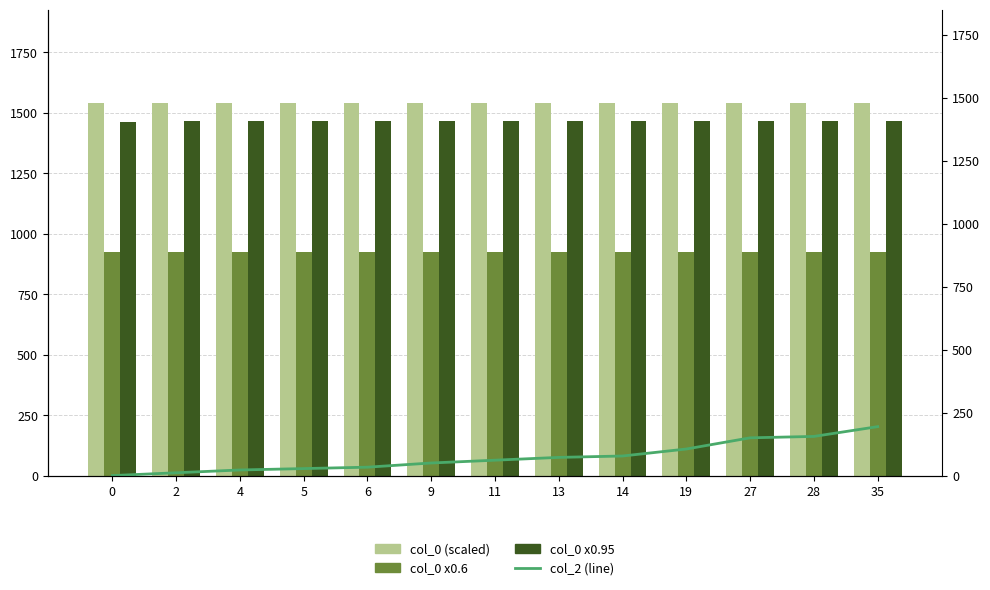

Which series changed the most between 4 and 5?

col_2 (line)